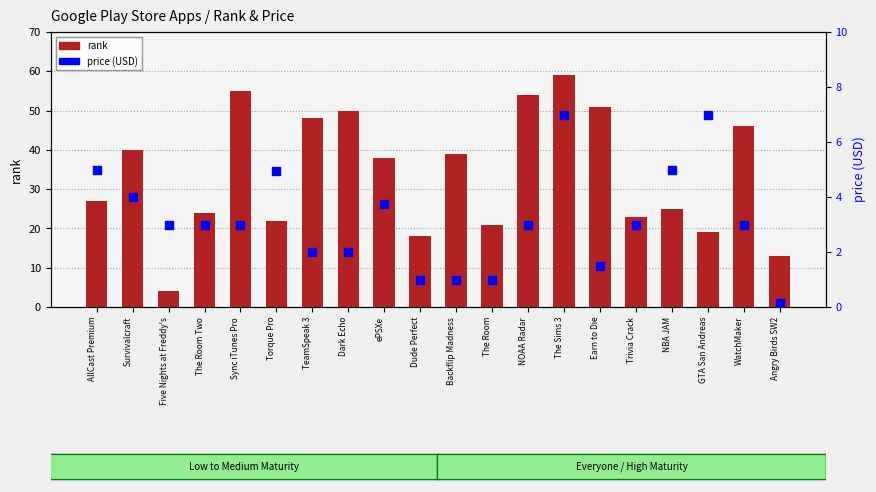

What are all the series names shown in the legend?

rank, price